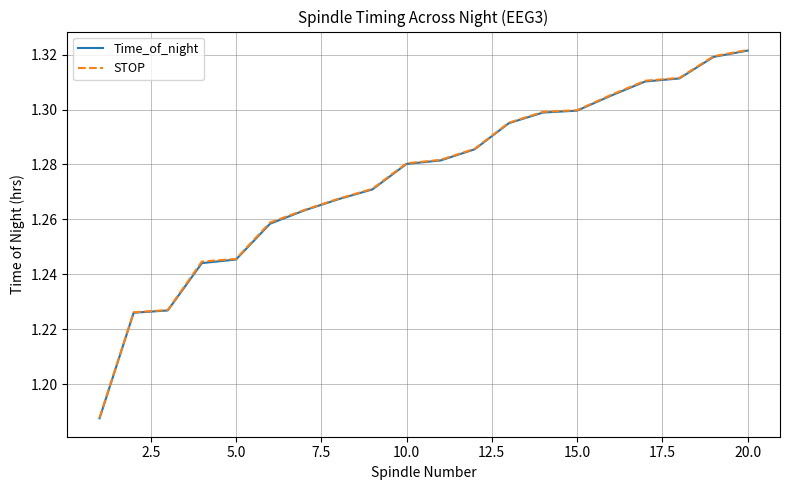

How many categories are shown in the chart?

20